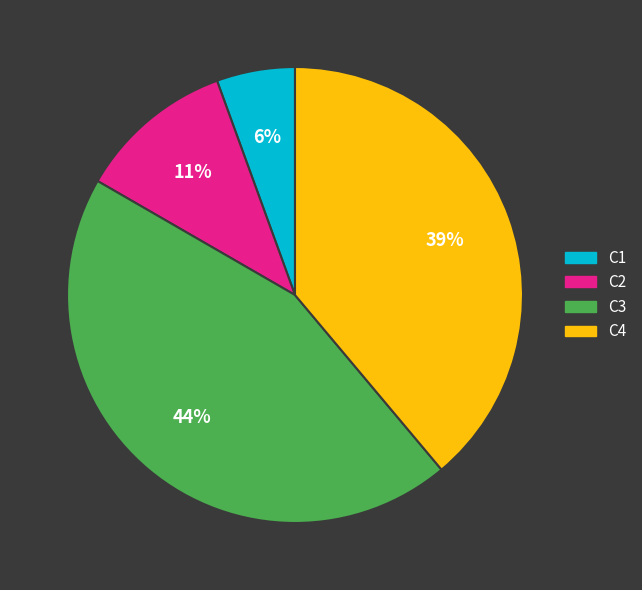

To the nearest percent, what is the average slice percentage?

25%